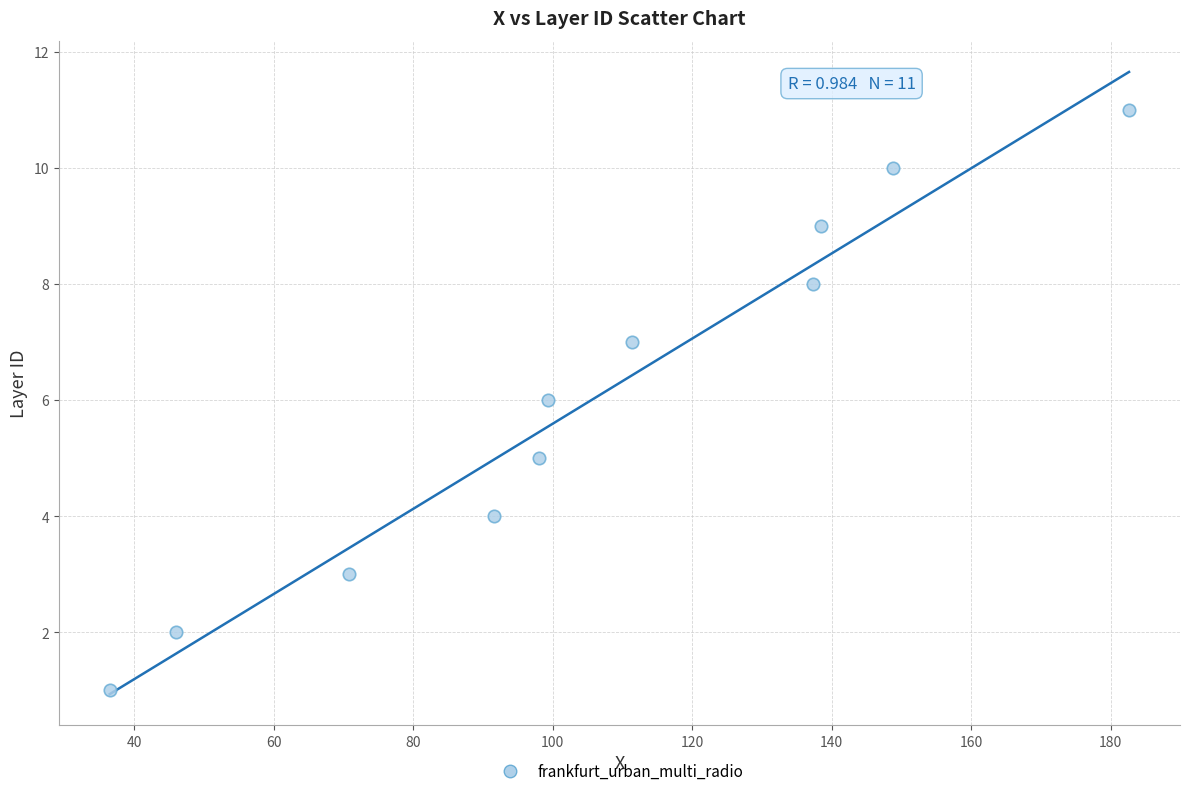

What is the range of Y values (max minus min)?

10